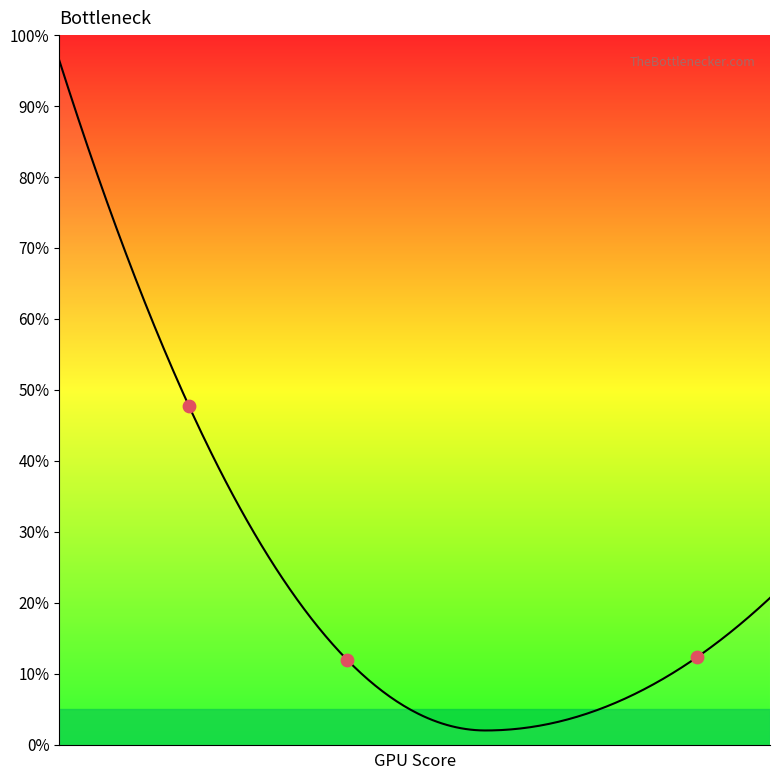

Which has a higher value, 2905 or 3471?

2905